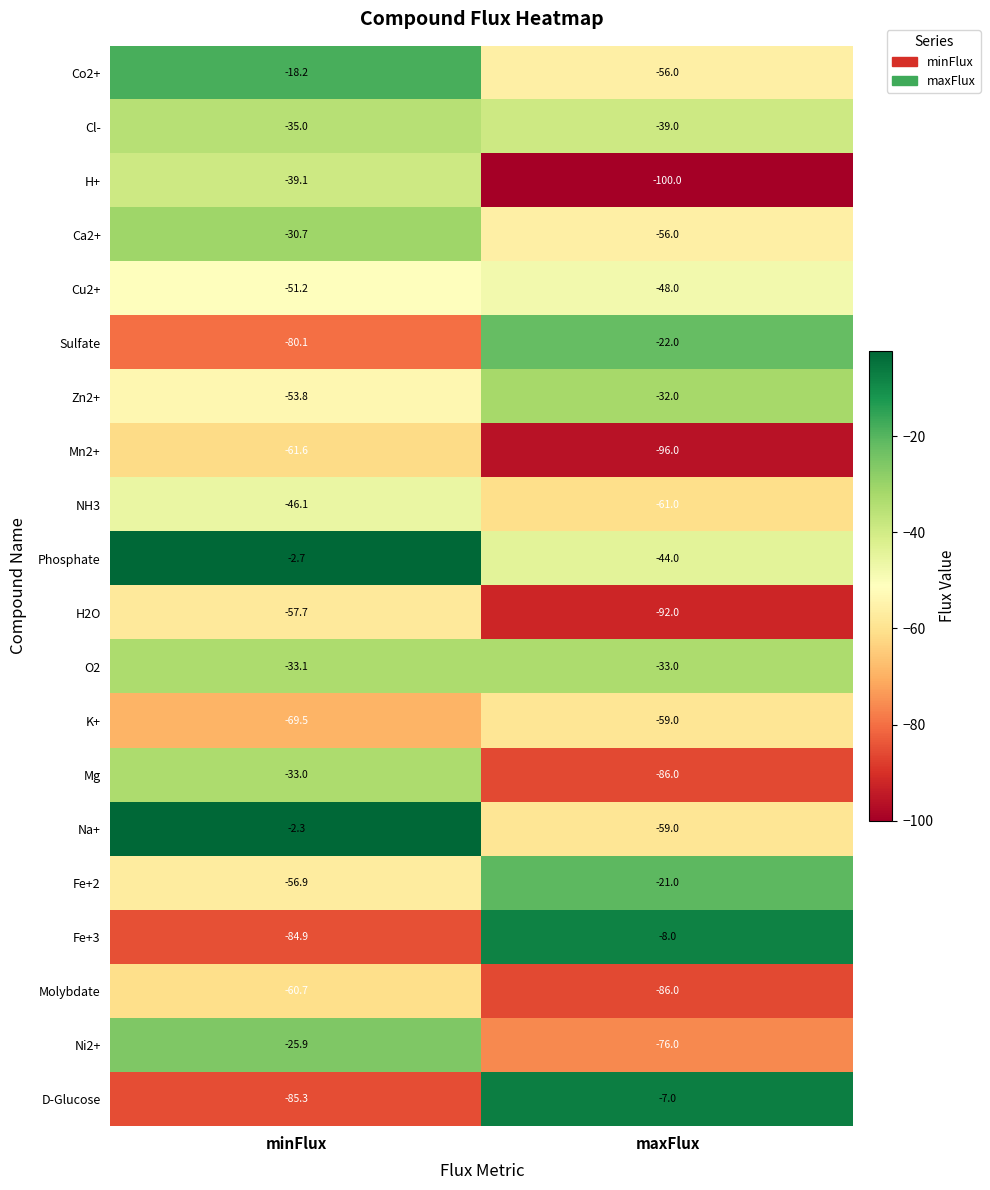

What is the maximum value shown in the chart?

-2.3